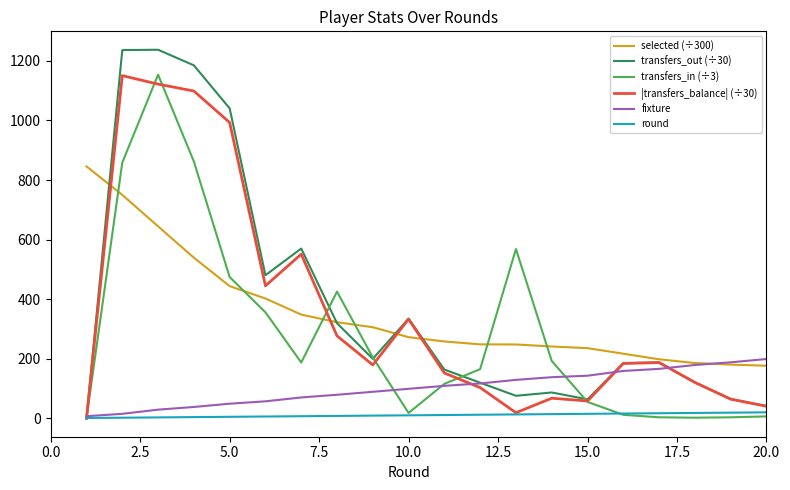

What is the greatest value displayed?

1237.5